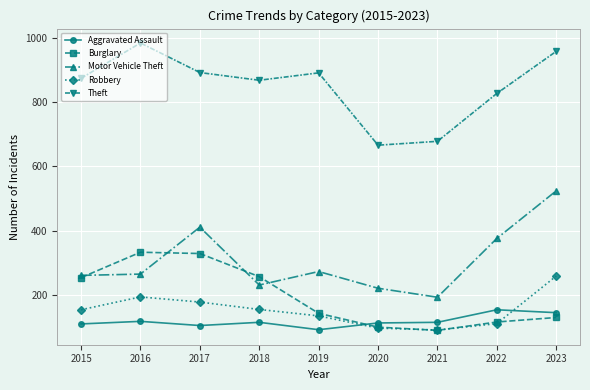

What is the value of the Motor Vehicle Theft point at the 3rd from the left?

411